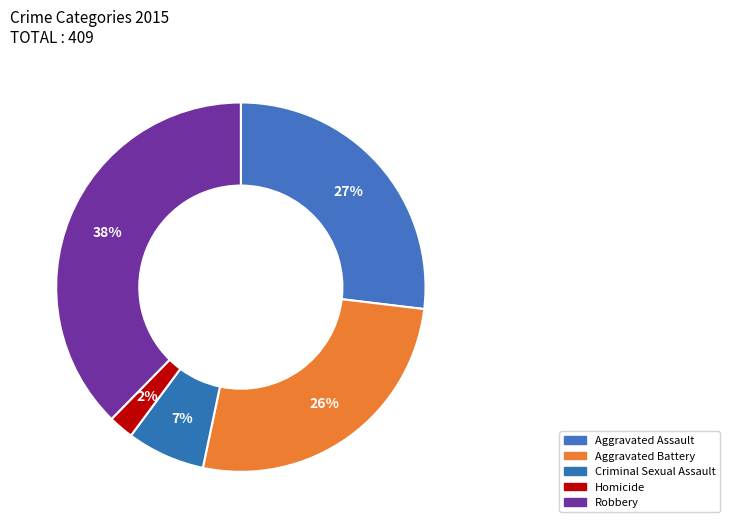

Which slice is the largest?

Robbery